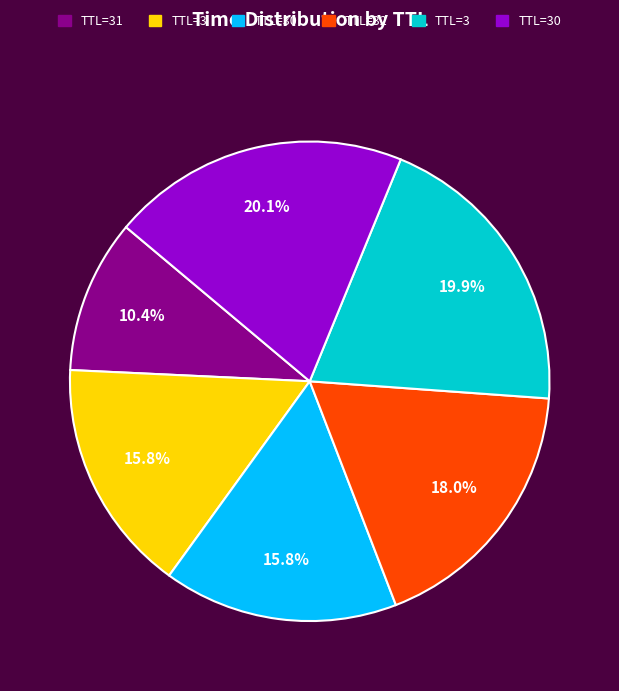

Is there any slice that represents more than half of the pie?

No